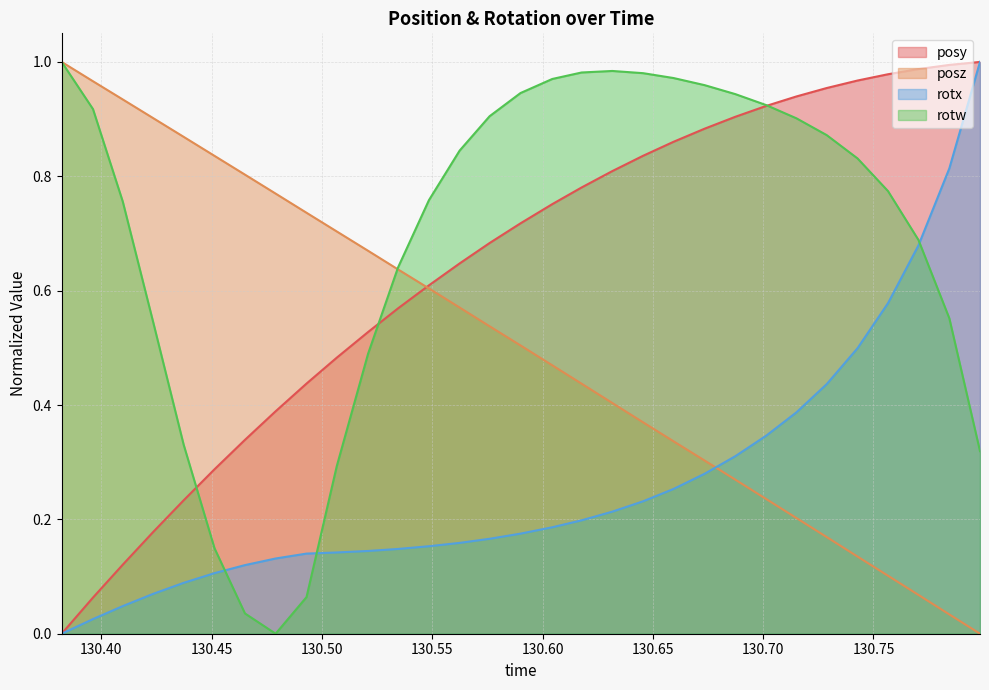

What are all the series names shown in the legend?

posy, posz, rotx, rotw